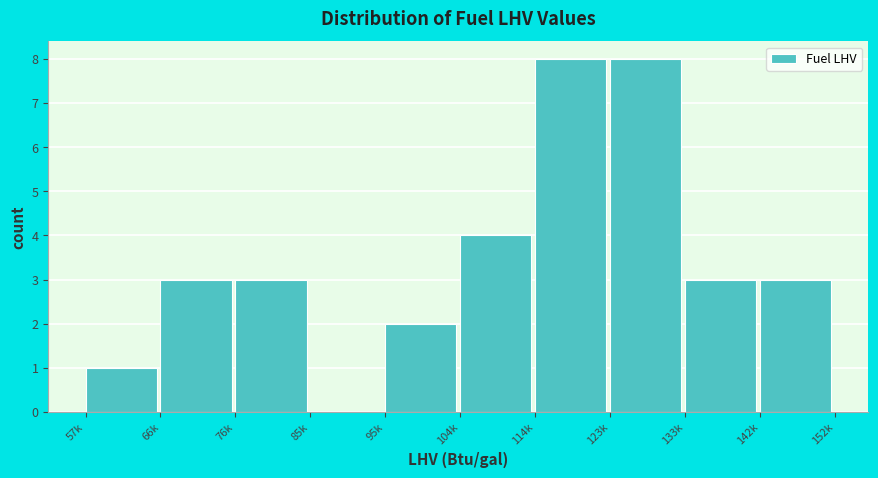

Reading left to right, extract all data points from this chart.

57k=1	66k=3	76k=3	85k=0	95k=2	104k=4	114k=8	123k=8	133k=3	142k=3